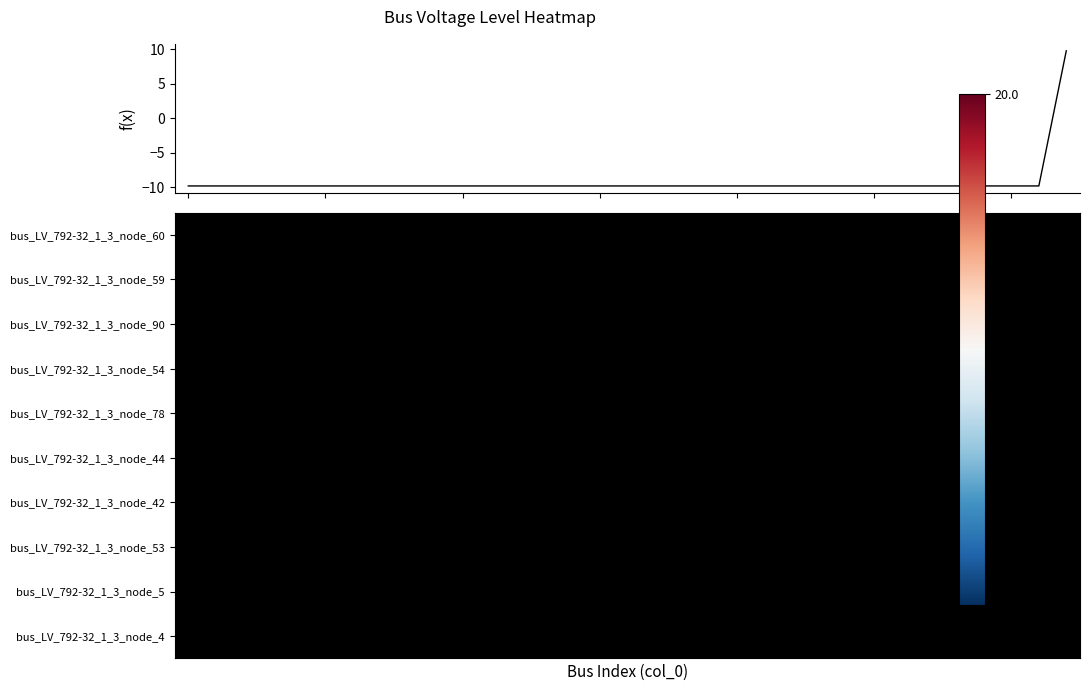

At how many categories does at least one series exceed 9?

1